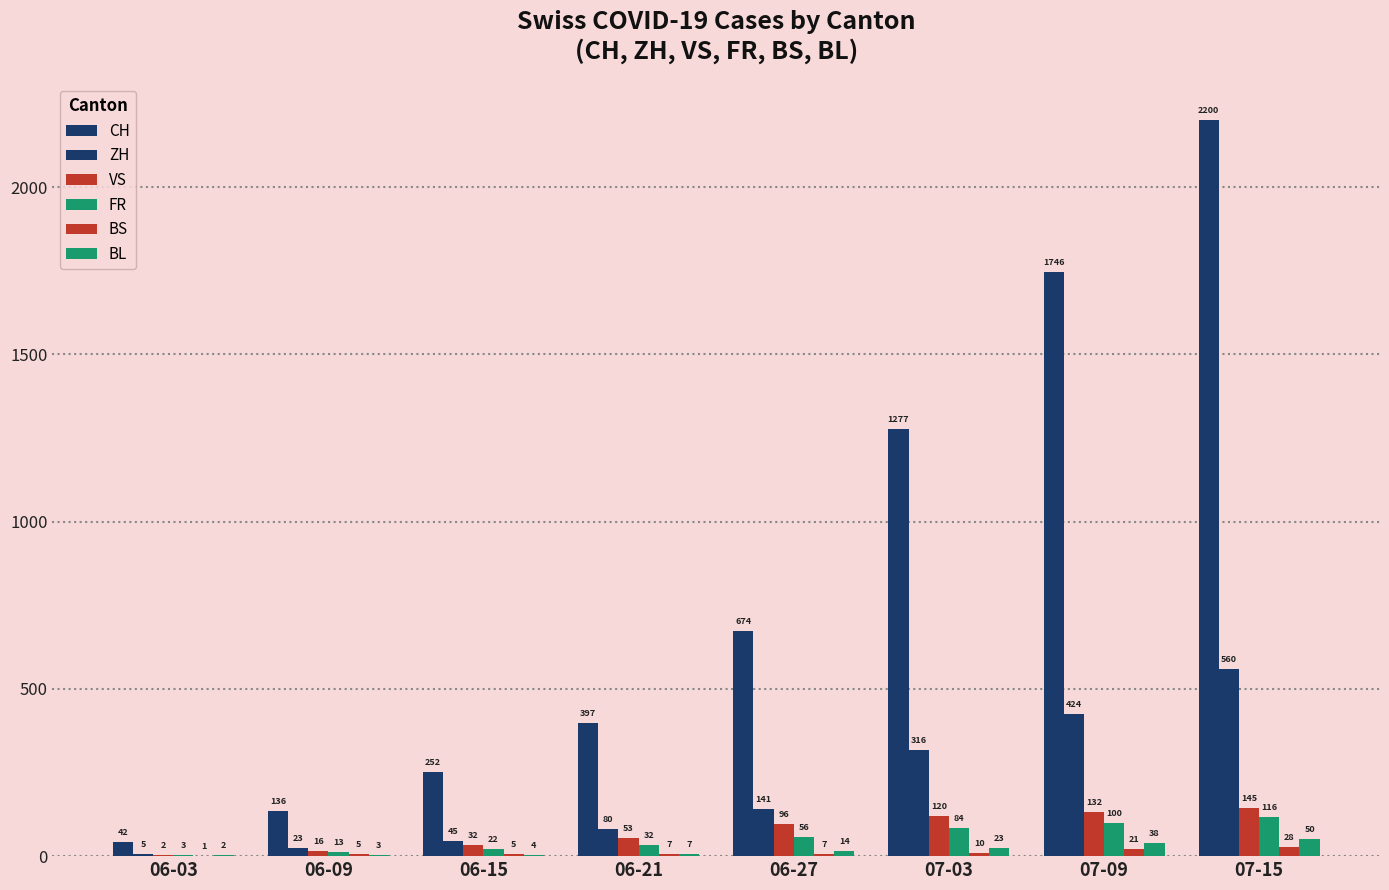

At how many categories does at least one series exceed 402?

4